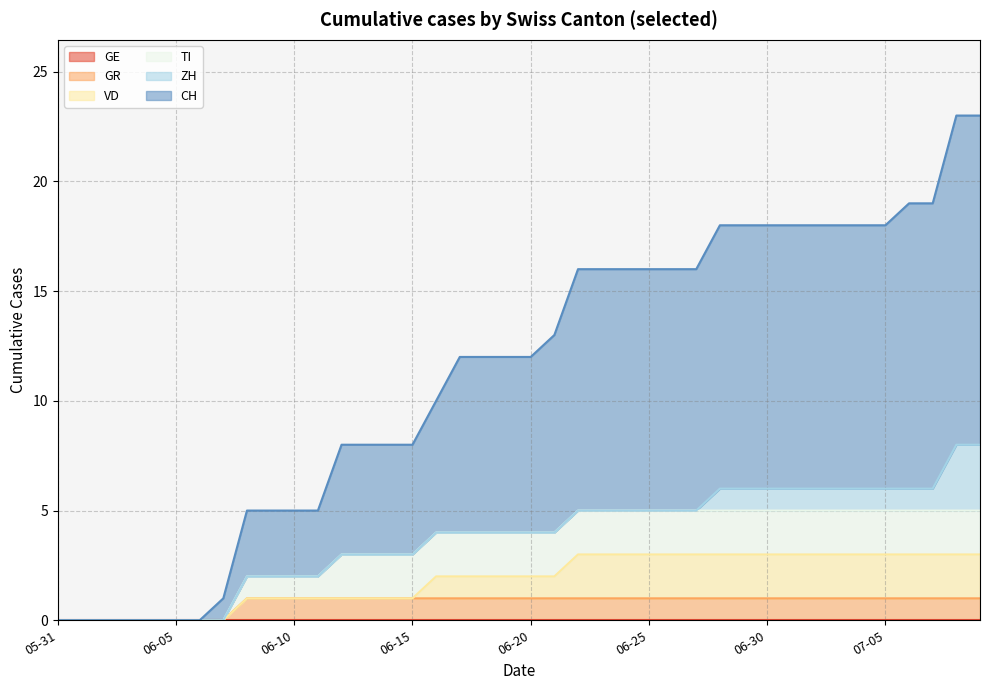

Is the value of GR at 2020-05-31 greater than the value of GE at 2020-06-28?

No